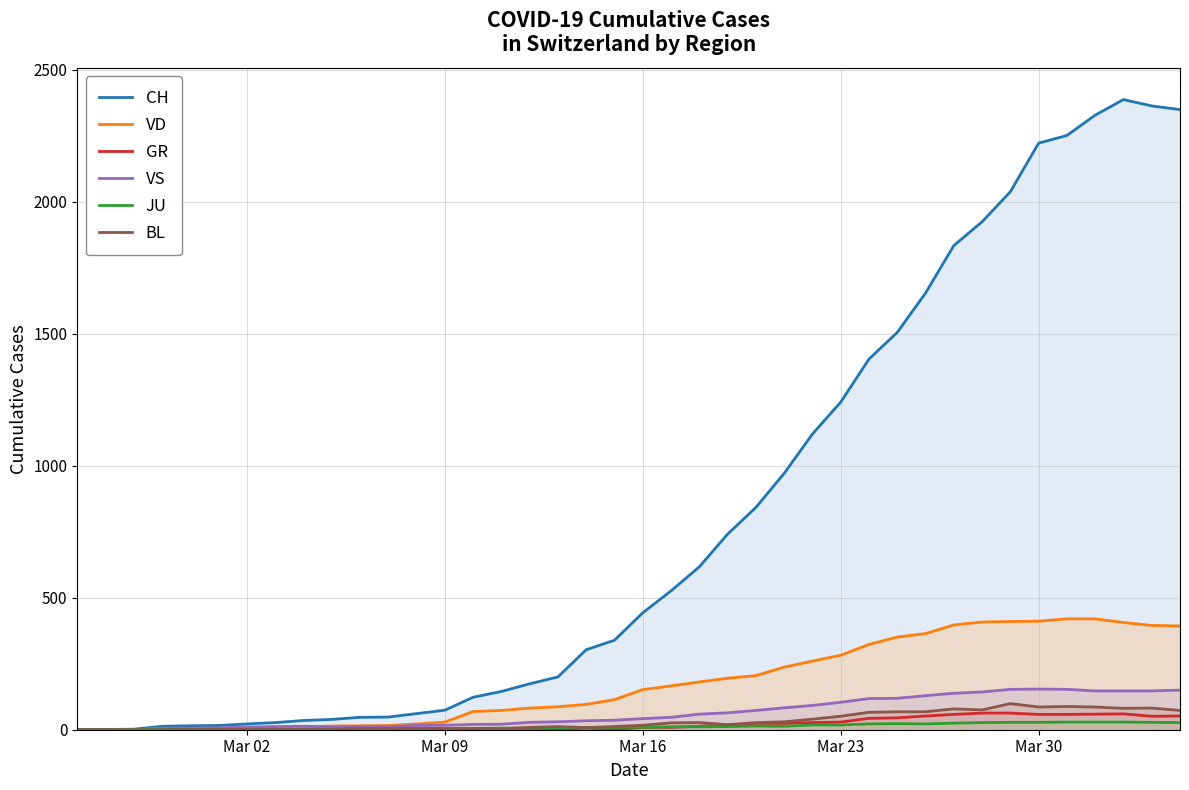

How many times do JU and GR cross each other?

1